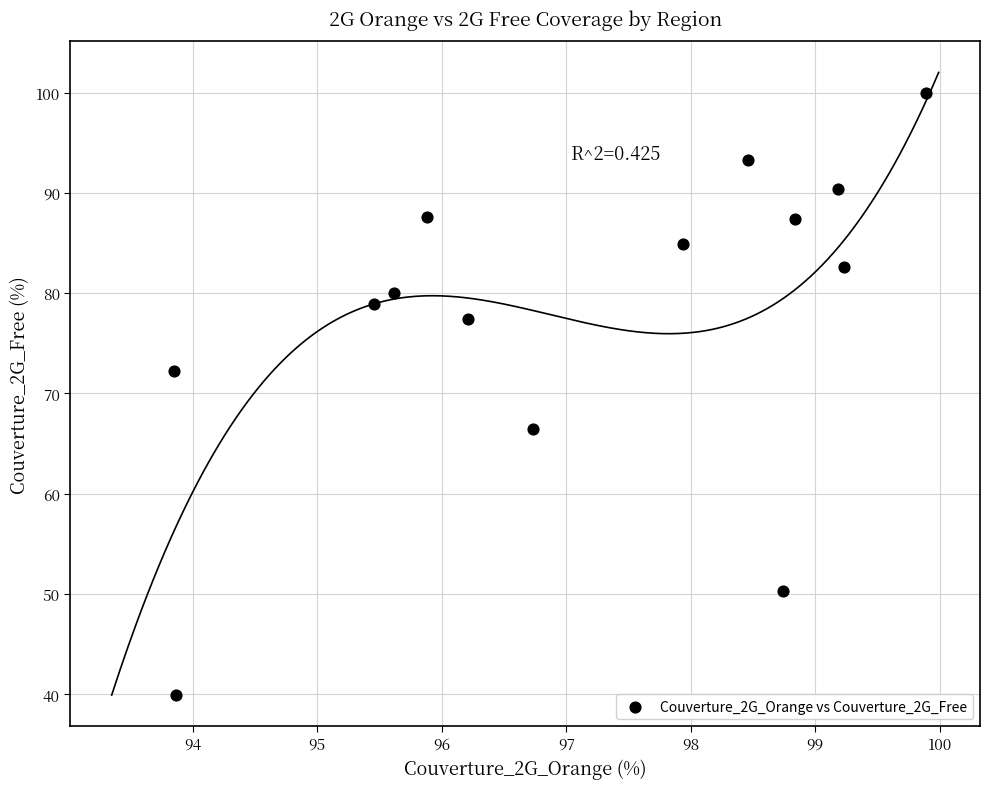

What Y value in the scatter plot is closest to 69?

66.5